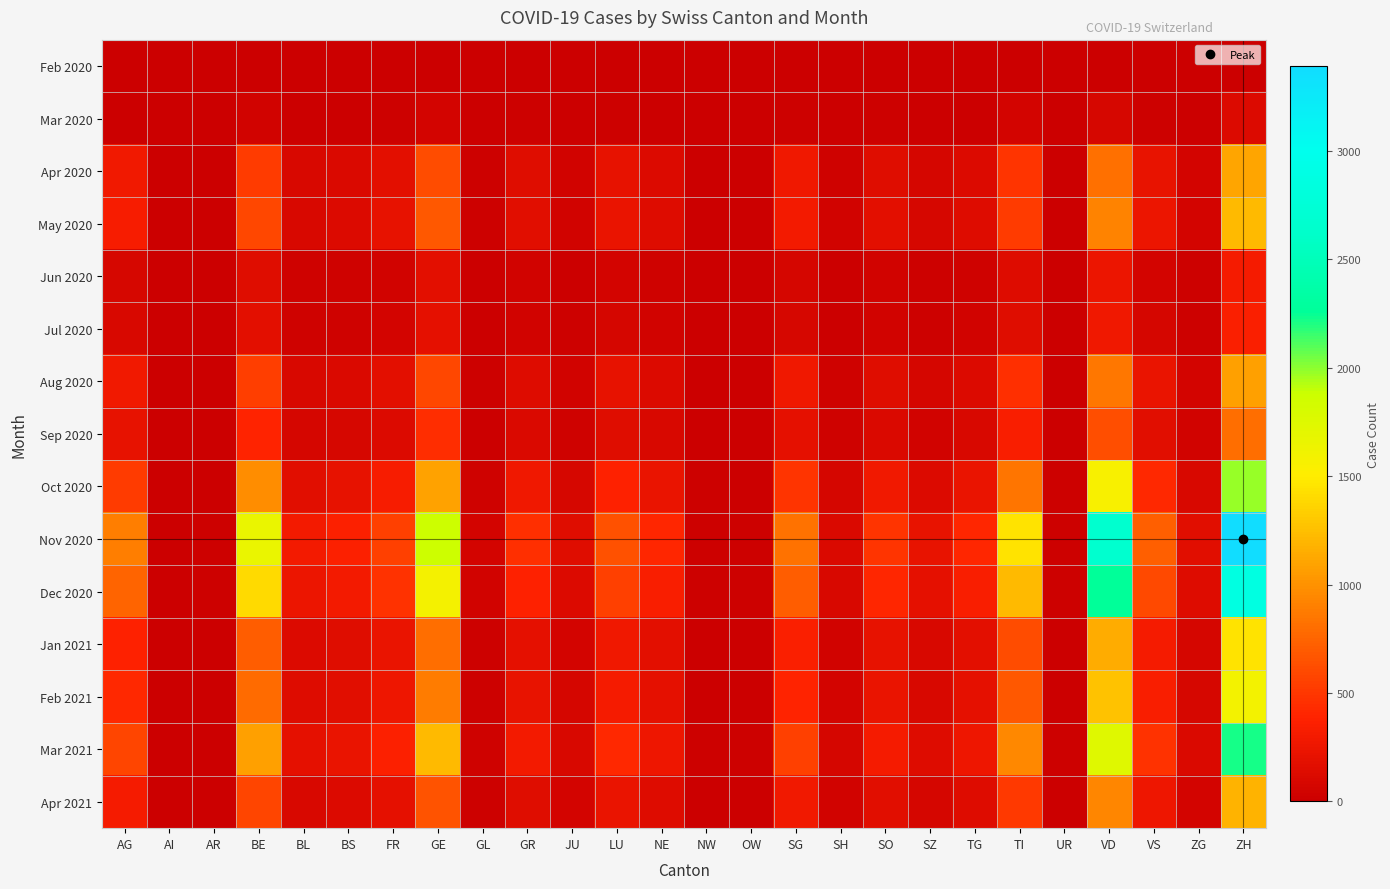

Reading left to right, list all the values displayed in this chart.

Feb 2020: AG=0	AI=0	AR=0	BE=0	BL=0	BS=0	FR=0	GE=0	GL=0	GR=0	JU=0	LU=0	NE=0	NW=0	OW=0	SG=0	SH=0	SO=0	SZ=0	TG=0	TI=0	UR=0	VD=0	VS=0	ZG=0	ZH=0
Mar 2020: AG=12	AI=0	AR=0	BE=45	BL=8	BS=10	FR=15	GE=60	GL=2	GR=18	JU=5	LU=20	NE=12	NW=1	OW=1	SG=25	SH=4	SO=14	SZ=8	TG=12	TI=55	UR=1	VD=80	VS=22	ZG=6	ZH=120
Apr 2020: AG=280	AI=2	AR=5	BE=520	BL=95	BS=110	FR=180	GE=620	GL=18	GR=150	JU=45	LU=210	NE=130	NW=8	OW=7	SG=270	SH=38	SO=155	SZ=72	TG=130	TI=480	UR=9	VD=820	VS=220	ZG=55	ZH=1100
May 2020: AG=320	AI=3	AR=6	BE=590	BL=105	BS=125	FR=200	GE=680	GL=20	GR=165	JU=50	LU=235	NE=145	NW=9	OW=8	SG=300	SH=42	SO=175	SZ=82	TG=145	TI=520	UR=10	VD=920	VS=245	ZG=62	ZH=1220
Jun 2020: AG=85	AI=1	AR=2	BE=155	BL=28	BS=32	FR=52	GE=175	GL=5	GR=42	JU=13	LU=60	NE=37	NW=2	OW=2	SG=78	SH=11	SO=45	SZ=21	TG=37	TI=135	UR=2	VD=240	VS=63	ZG=16	ZH=315
Jul 2020: AG=95	AI=1	AR=2	BE=175	BL=31	BS=36	FR=58	GE=198	GL=6	GR=48	JU=15	LU=68	NE=42	NW=3	OW=2	SG=88	SH=12	SO=51	SZ=24	TG=42	TI=152	UR=3	VD=270	VS=72	ZG=18	ZH=356
Aug 2020: AG=285	AI=3	AR=6	BE=530	BL=94	BS=115	FR=176	GE=595	GL=17	GR=145	JU=48	LU=205	NE=128	NW=8	OW=7	SG=265	SH=36	SO=153	SZ=71	TG=128	TI=462	UR=8	VD=850	VS=230	ZG=54	ZH=1080
Sep 2020: AG=210	AI=2	AR=5	BE=390	BL=70	BS=85	FR=130	GE=440	GL=13	GR=107	JU=36	LU=152	NE=95	NW=6	OW=5	SG=196	SH=27	SO=113	SZ=52	TG=95	TI=340	UR=6	VD=628	VS=170	ZG=40	ZH=798
Oct 2020: AG=520	AI=6	AR=12	BE=970	BL=172	BS=210	FR=322	GE=1095	GL=32	GR=265	JU=88	LU=378	NE=236	NW=15	OW=12	SG=487	SH=67	SO=281	SZ=130	TG=236	TI=845	UR=14	VD=1560	VS=422	ZG=100	ZH=1980
Nov 2020: AG=890	AI=10	AR=20	BE=1660	BL=294	BS=360	FR=551	GE=1875	GL=55	GR=454	JU=151	LU=647	NE=404	NW=25	OW=21	SG=834	SH=115	SO=481	SZ=222	TG=404	TI=1448	UR=24	VD=2671	VS=722	ZG=171	ZH=3390
Dec 2020: AG=750	AI=8	AR=17	BE=1400	BL=248	BS=304	FR=465	GE=1582	GL=46	GR=383	JU=128	LU=546	NE=341	NW=21	OW=18	SG=703	SH=97	SO=406	SZ=188	TG=341	TI=1222	UR=20	VD=2254	VS=609	ZG=144	ZH=2861
Jan 2021: AG=380	AI=4	AR=9	BE=710	BL=126	BS=154	FR=236	GE=802	GL=23	GR=194	JU=65	LU=277	NE=173	NW=11	OW=9	SG=356	SH=49	SO=206	SZ=95	TG=173	TI=619	UR=10	VD=1142	VS=309	ZG=73	ZH=1450
Feb 2021: AG=420	AI=5	AR=10	BE=785	BL=139	BS=170	FR=260	GE=886	GL=25	GR=214	JU=71	LU=306	NE=191	NW=12	OW=10	SG=393	SH=54	SO=227	SZ=105	TG=191	TI=684	UR=11	VD=1261	VS=341	ZG=81	ZH=1602
Mar 2021: AG=580	AI=6	AR=13	BE=1085	BL=192	BS=235	FR=359	GE=1224	GL=35	GR=296	JU=99	LU=422	NE=264	NW=17	OW=14	SG=543	SH=74	SO=314	SZ=145	TG=264	TI=945	UR=15	VD=1742	VS=471	ZG=111	ZH=2212
Apr 2021: AG=310	AI=3	AR=7	BE=580	BL=103	BS=126	FR=192	GE=655	GL=19	GR=158	JU=53	LU=226	NE=141	NW=9	OW=8	SG=290	SH=40	SO=168	SZ=78	TG=141	TI=505	UR=8	VD=932	VS=252	ZG=60	ZH=1183